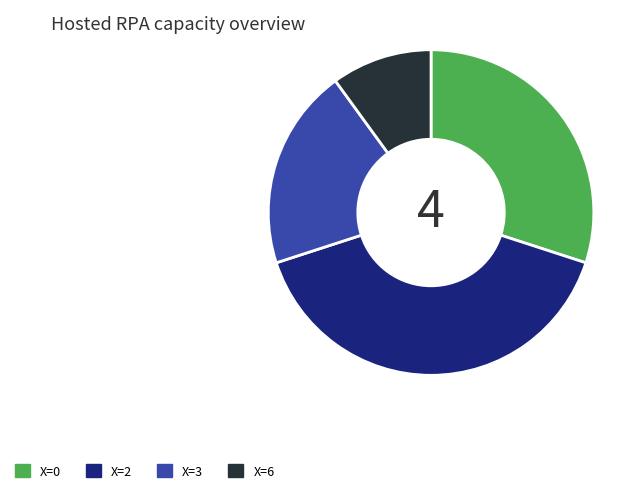

Count the number of slices in the pie.

4